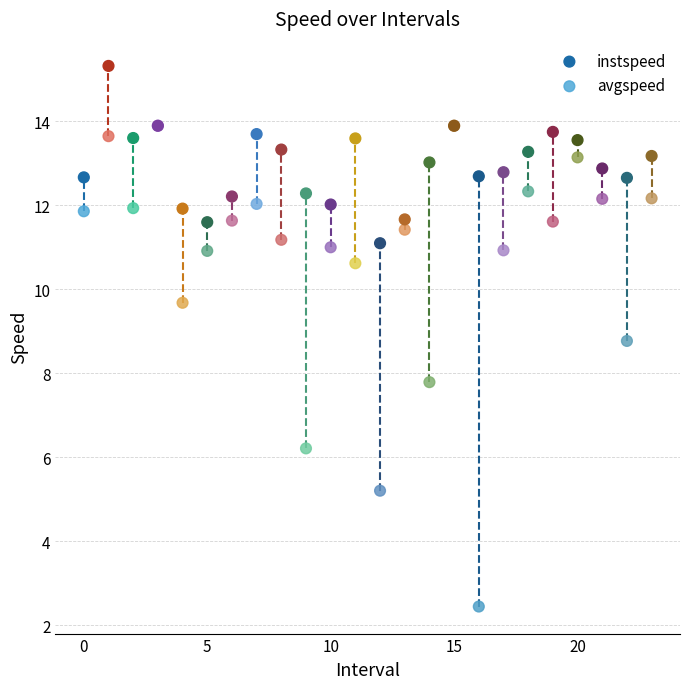

Which series reaches the maximum Y coordinate?

instspeed